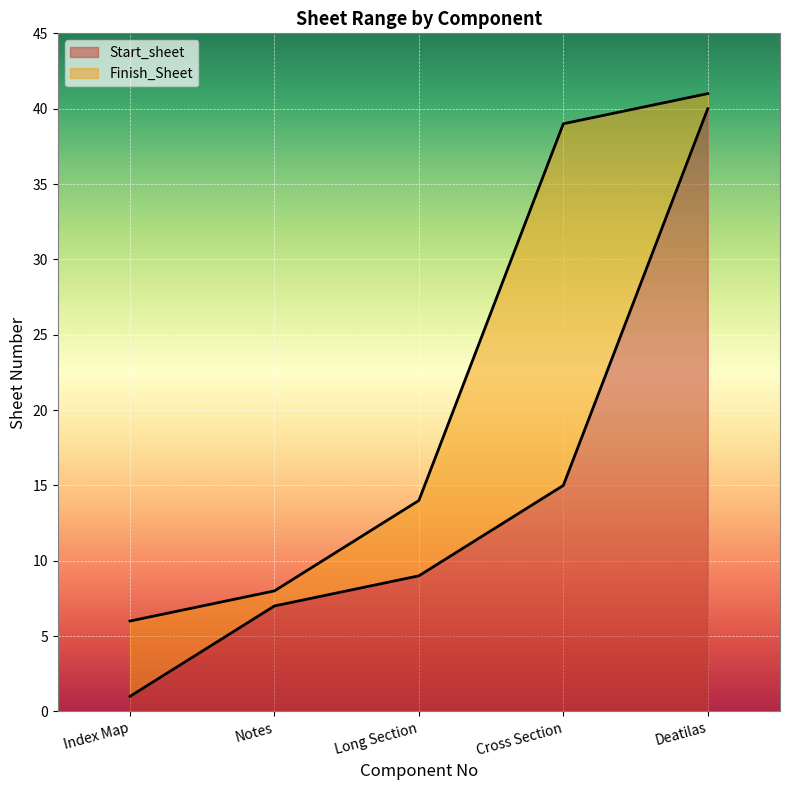

Reading left to right, extract all data points from this chart.

Start_sheet: Index Map=1	Notes=7	Long Section=9	Cross Section=15	Deatilas=40
Finish_Sheet: Index Map=6	Notes=8	Long Section=14	Cross Section=39	Deatilas=41